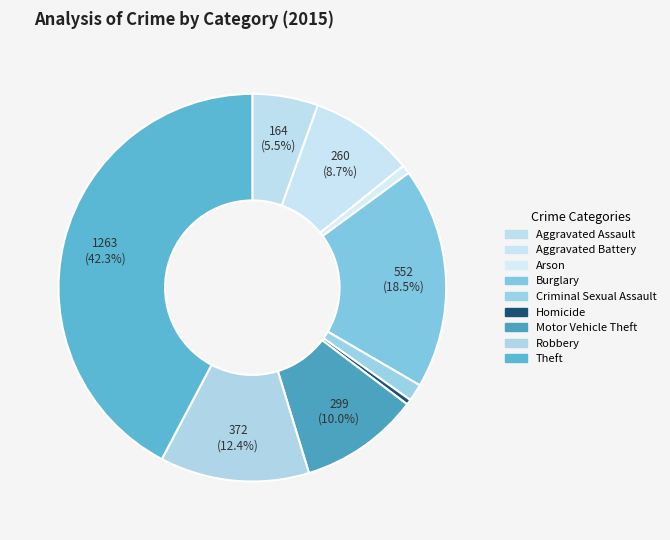

Which has a higher value, Arson or Homicide?

Arson